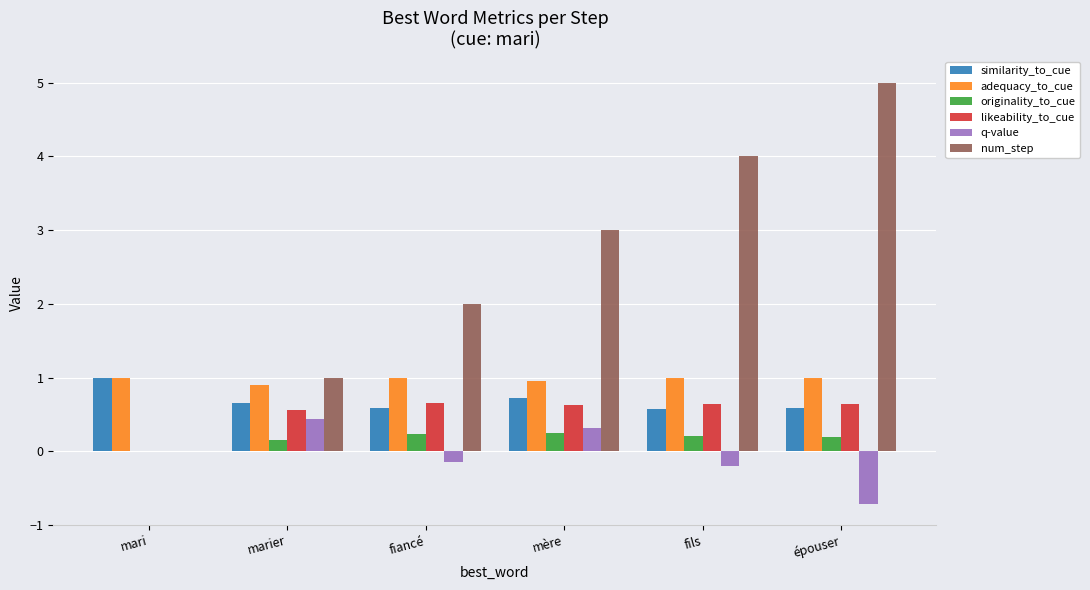

What is the greatest value displayed?

5.0